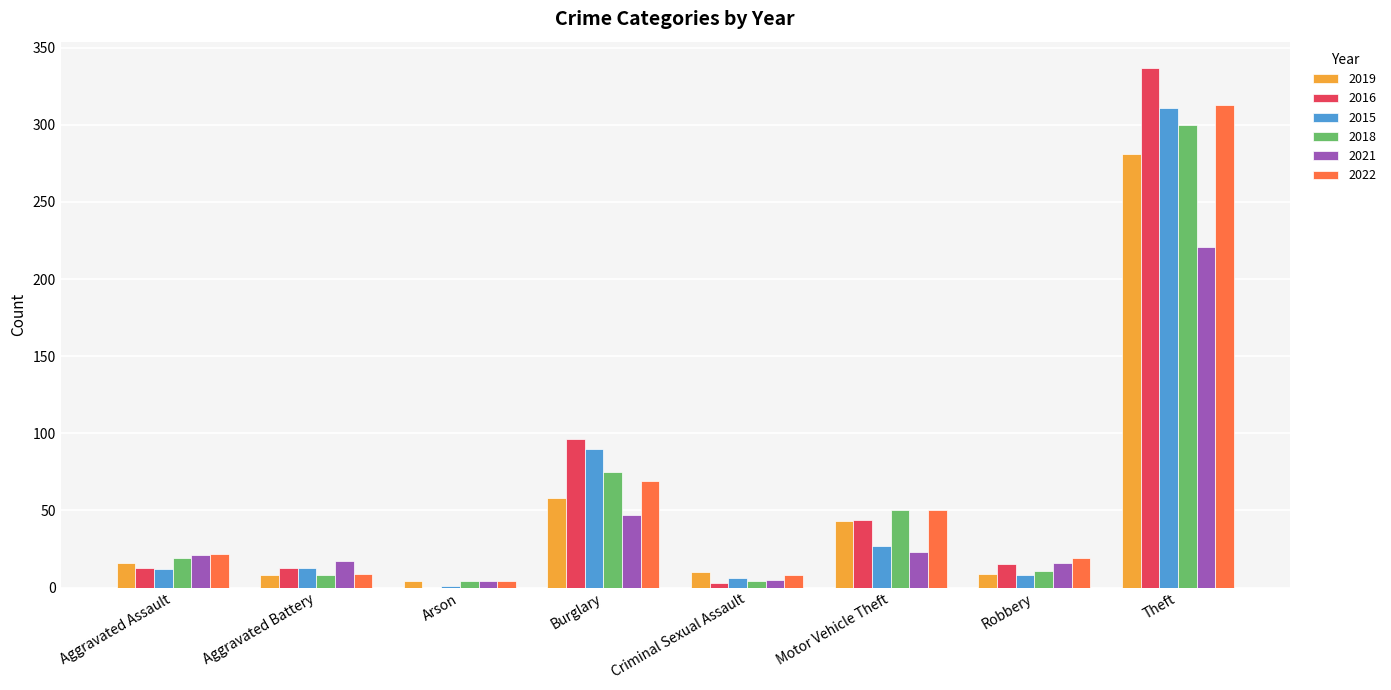

How many categories are shown in the chart?

8